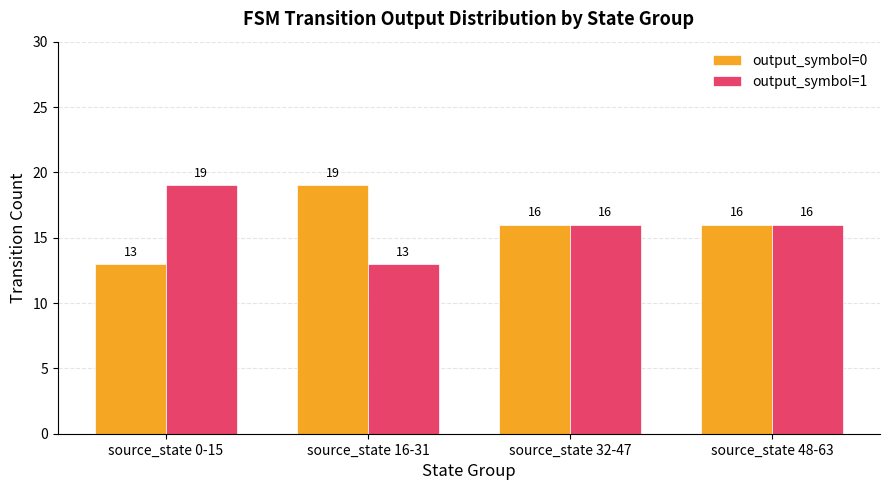

Count the number of data series in this chart.

2